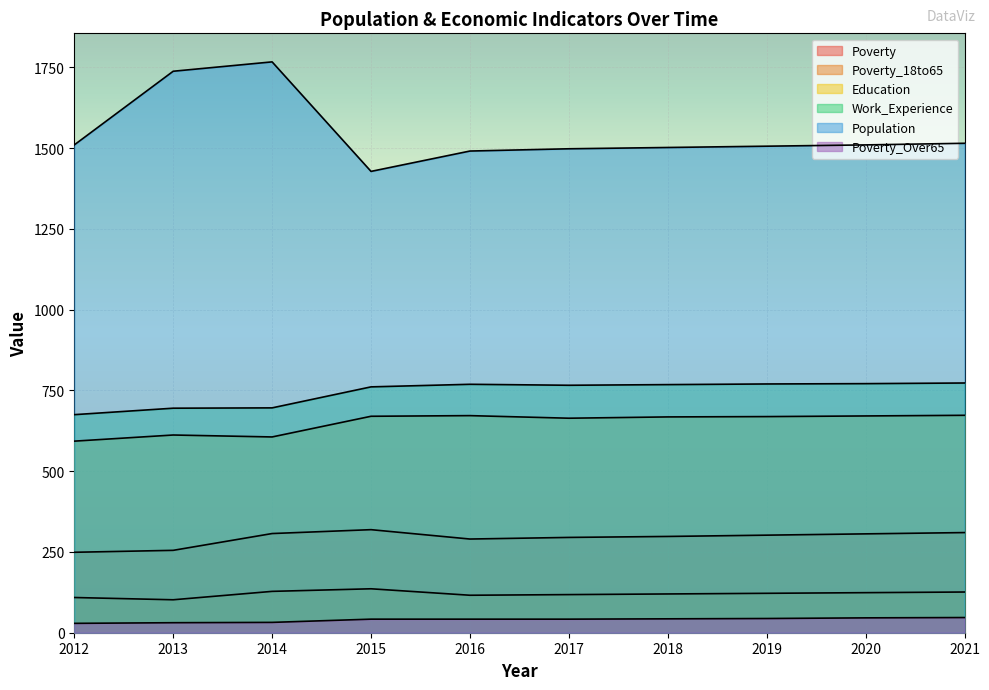

Which has a higher value, 2018 or 2013?

2018